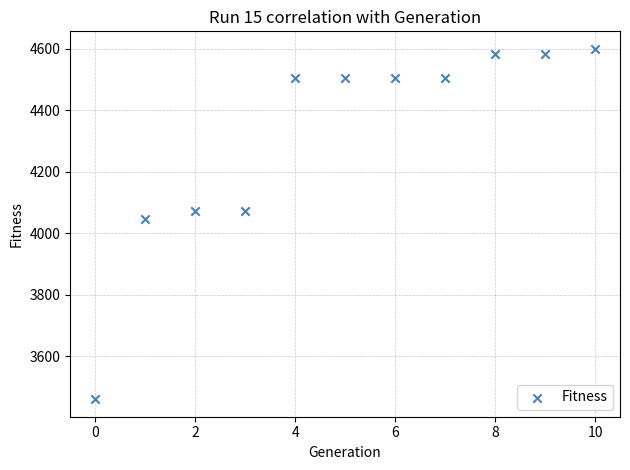

What Y value in the scatter plot is closest to 4030?

4045